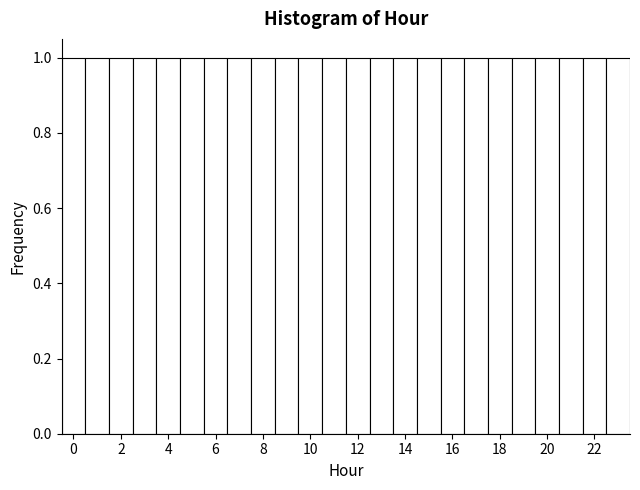

How tall is the bar that spans 1.5 to 2.5 on the x-axis? Neither the bar edges nor the heights are printed on the chart, so give them approximately, as read against the axes.

1